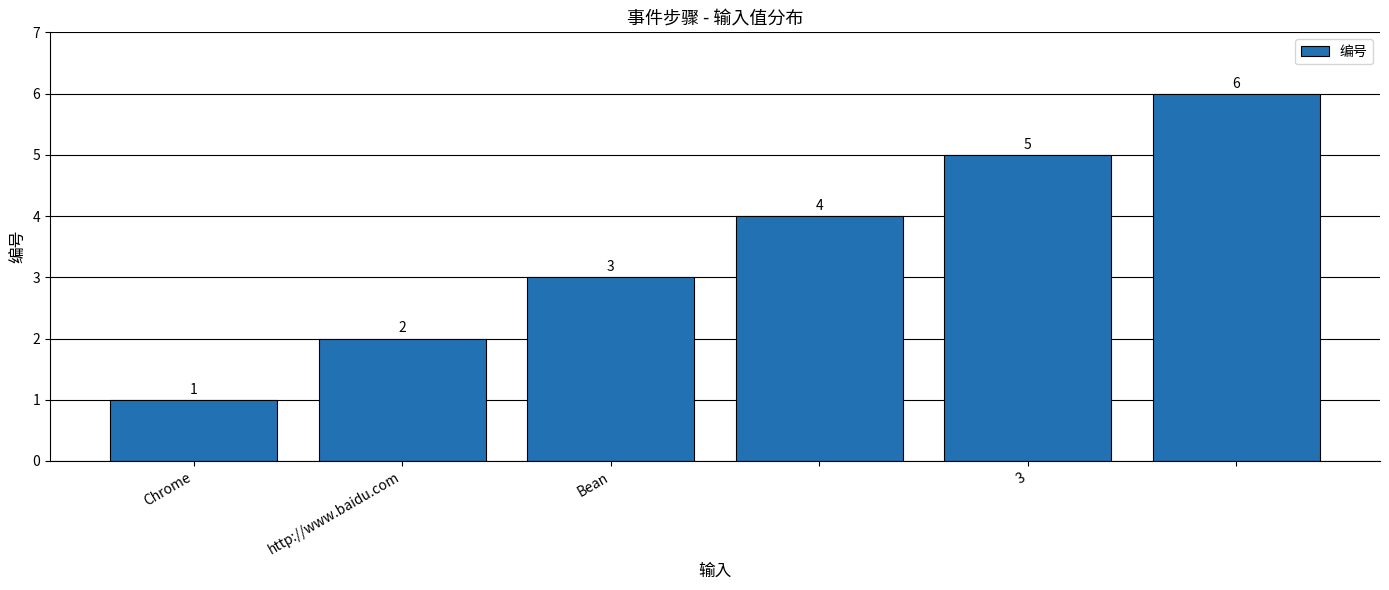

What is the value of the 5th bar from the left?

5